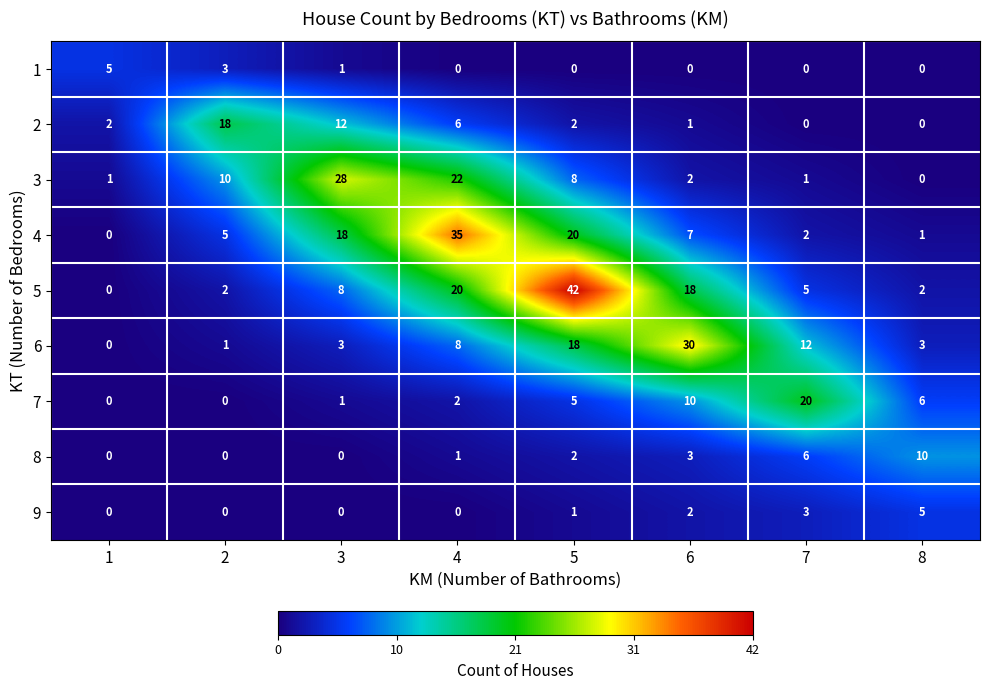

What is the total value across all series at 4?

94